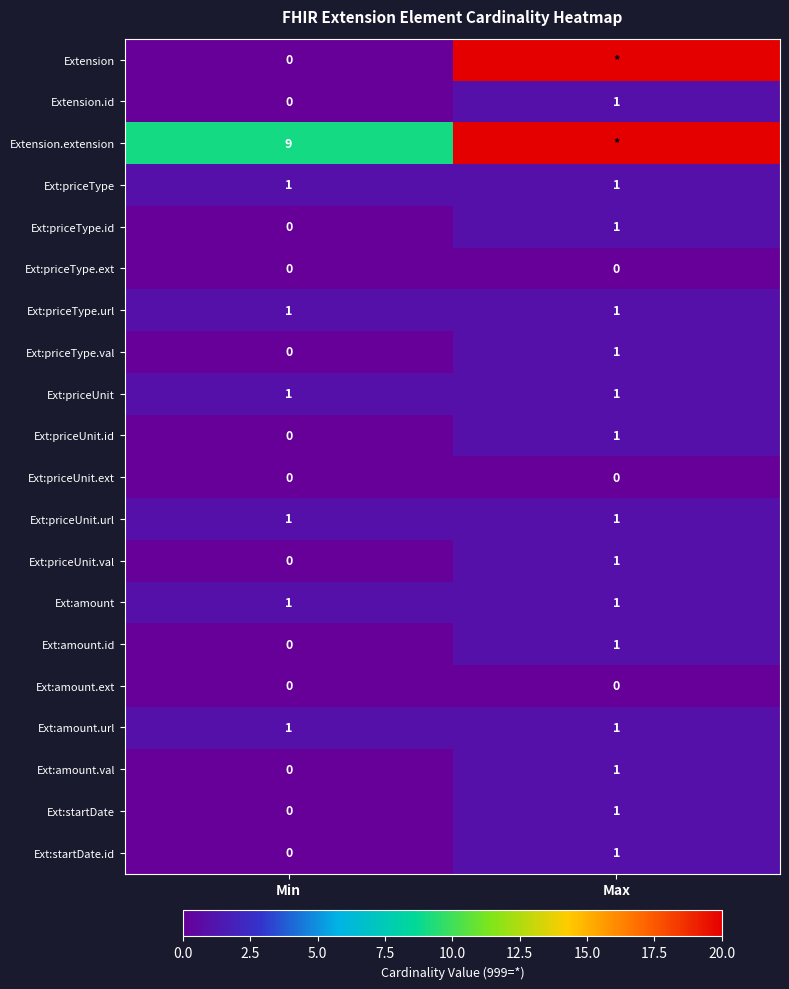

At how many categories does at least one series exceed 5?

2